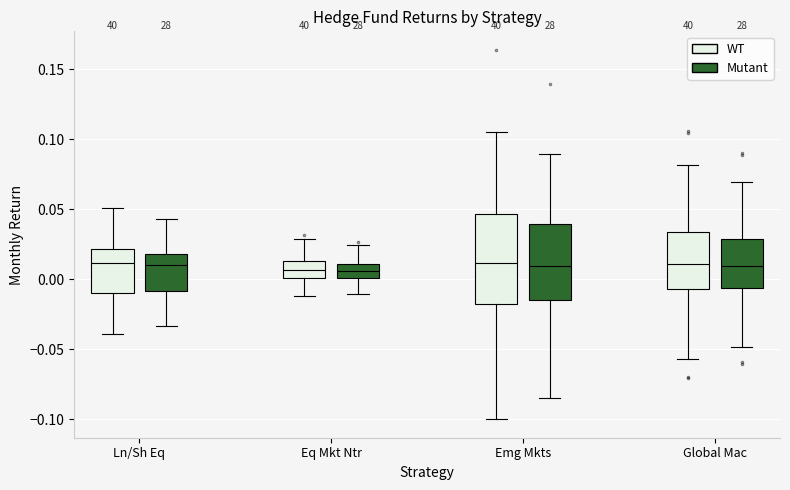

Reading left to right, read every box against the y-axis: the position of its median line, the range the box covers, and the ends of its whiskers. The values are not printed on the chart, so give them approximately, as read against the axis.

Ln/Sh Eq (WT): median 0.010, box -0.010 to 0.020, whiskers -0.040 to 0.050
Ln/Sh Eq (Mutant): median 0.010, box -0.010 to 0.020, whiskers -0.035 to 0.045
Eq Mkt Ntr (WT): median 0.005, box 0.000 to 0.015, whiskers -0.010 to 0.030
Eq Mkt Ntr (Mutant): median 0.005, box 0.000 to 0.010, whiskers -0.010 to 0.025
Emg Mkts (WT): median 0.010, box -0.015 to 0.045, whiskers -0.100 to 0.105
Emg Mkts (Mutant): median 0.010, box -0.015 to 0.040, whiskers -0.085 to 0.090
Global Mac (WT): median 0.010, box -0.005 to 0.035, whiskers -0.055 to 0.080
Global Mac (Mutant): median 0.010, box -0.005 to 0.030, whiskers -0.050 to 0.070